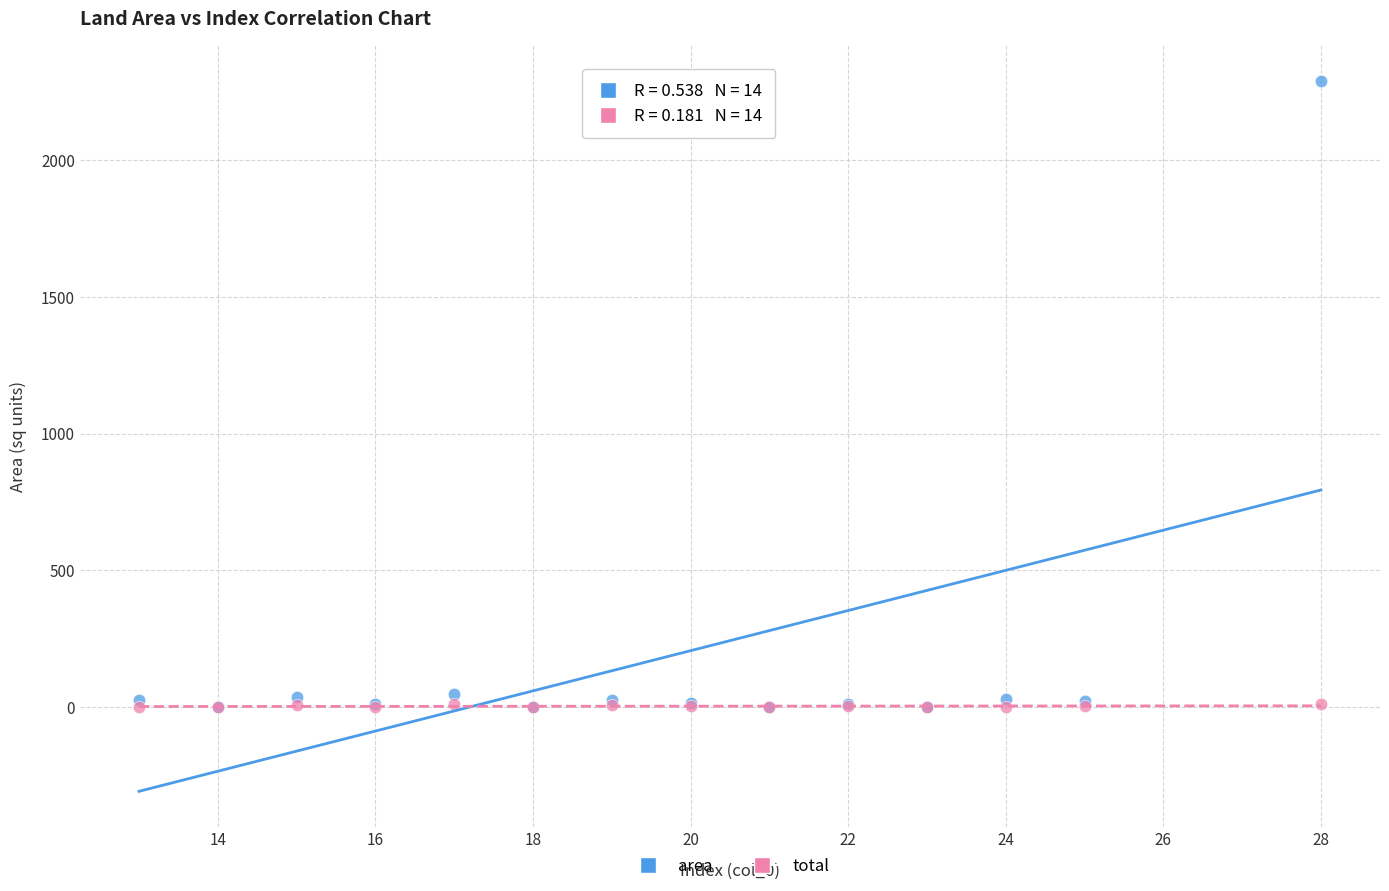

What are all the series names shown in the legend?

area, total